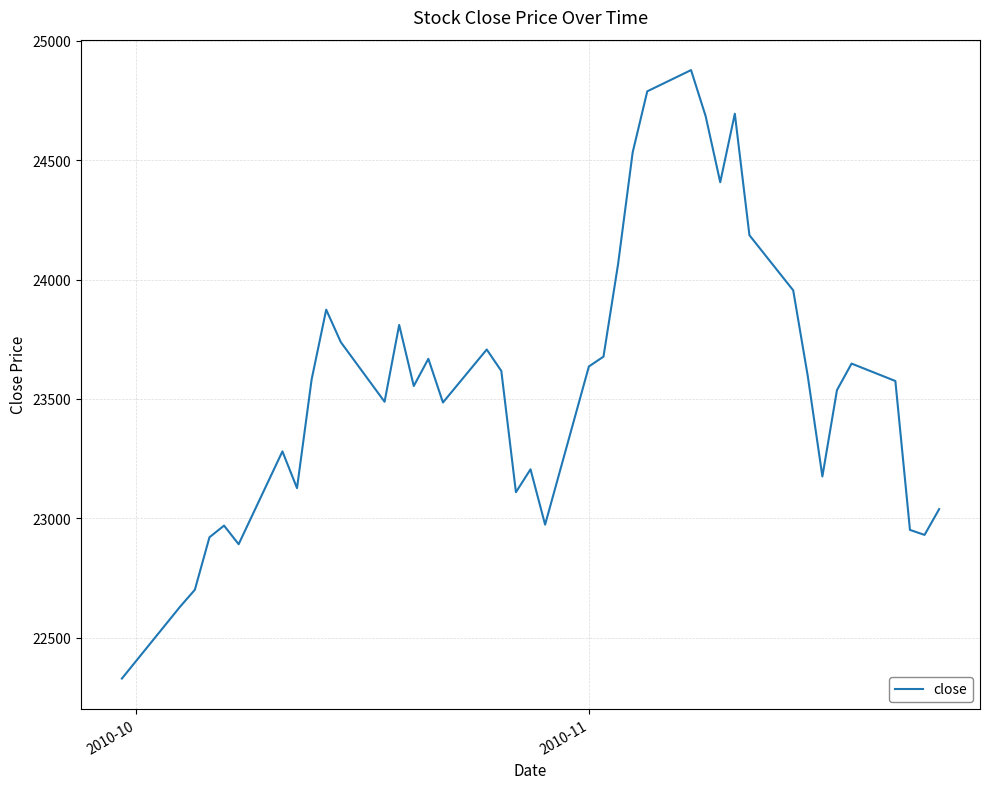

What is the difference between the maximum and minimum values?

2550